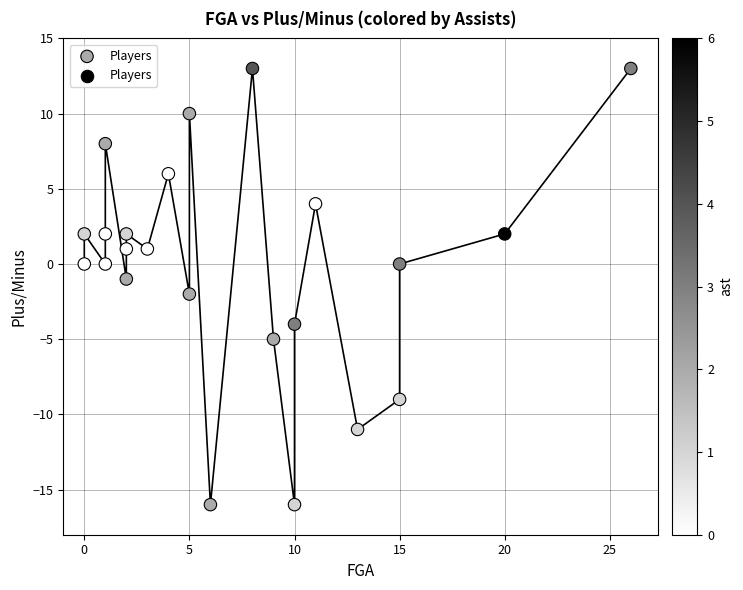

What is the range of Y values (max minus min)?

29